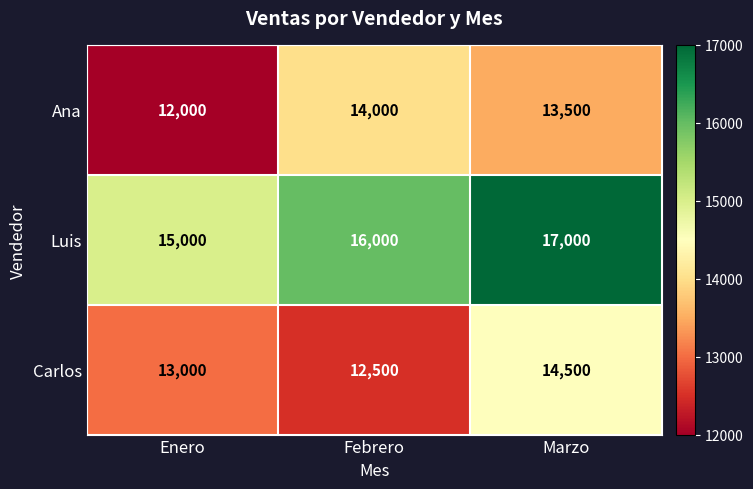

What is the sum of the Luis values at Febrero and Enero?

31000